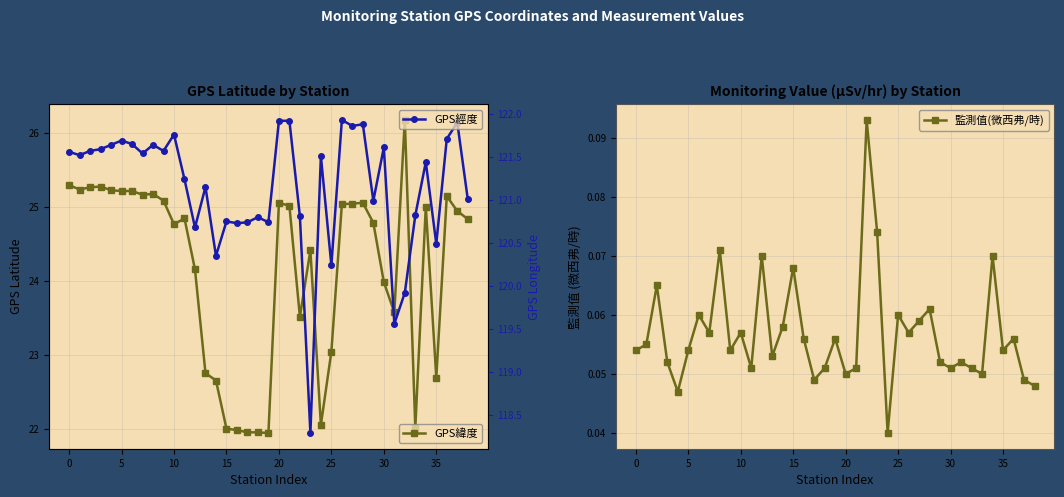

How many 監測值(微西弗/時) values are between 0 and 1?

39